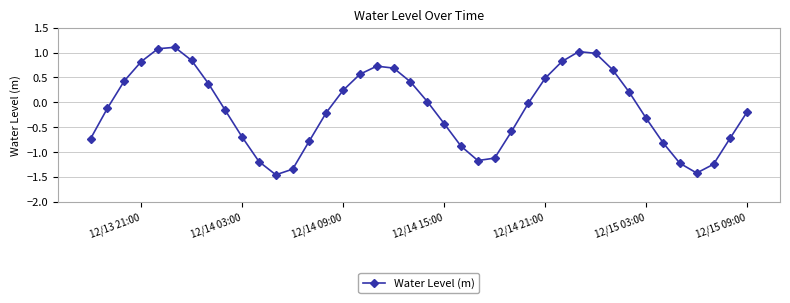

What is the value of the 22nd point from the left?

-0.4